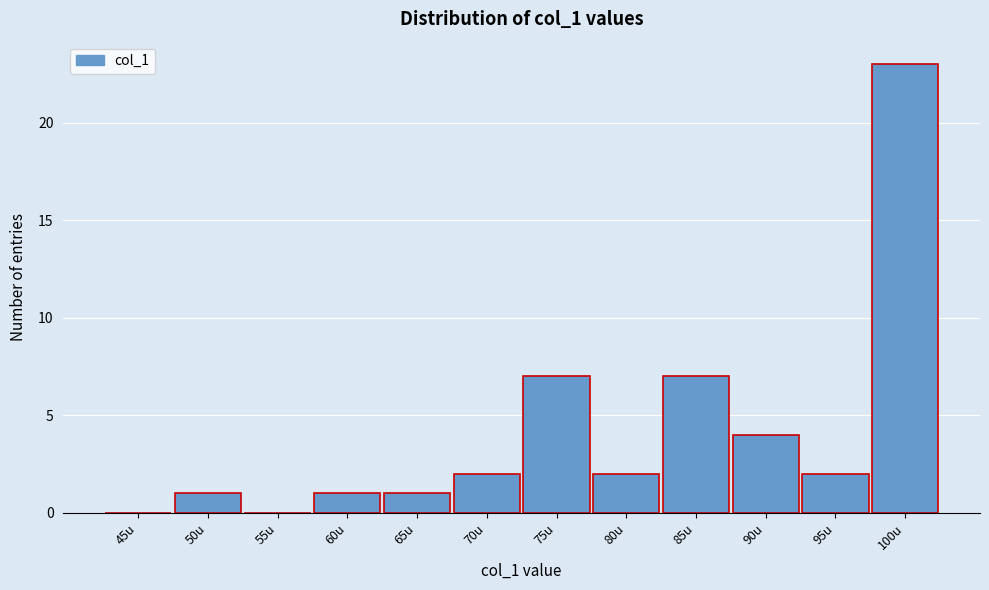

Reading right to left, list all the values displayed in this chart.

100u=23	95u=2	90u=4	85u=7	80u=2	75u=7	70u=2	65u=1	60u=1	55u=0	50u=1	45u=0